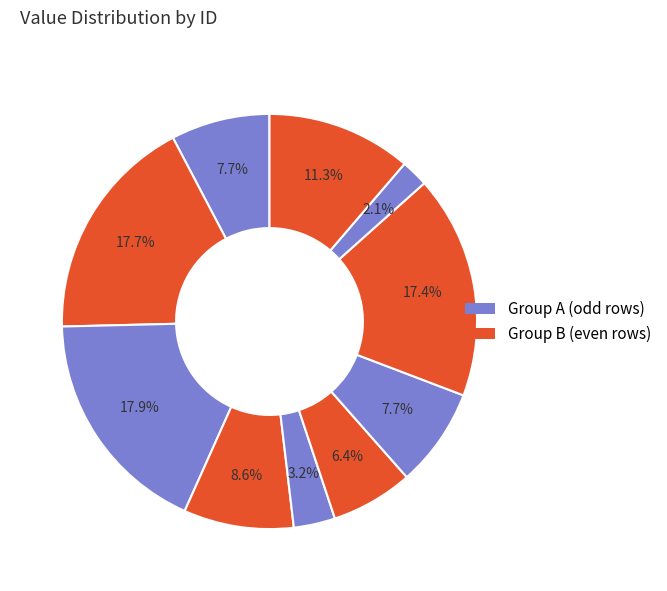

Count the number of slices in the pie.

10